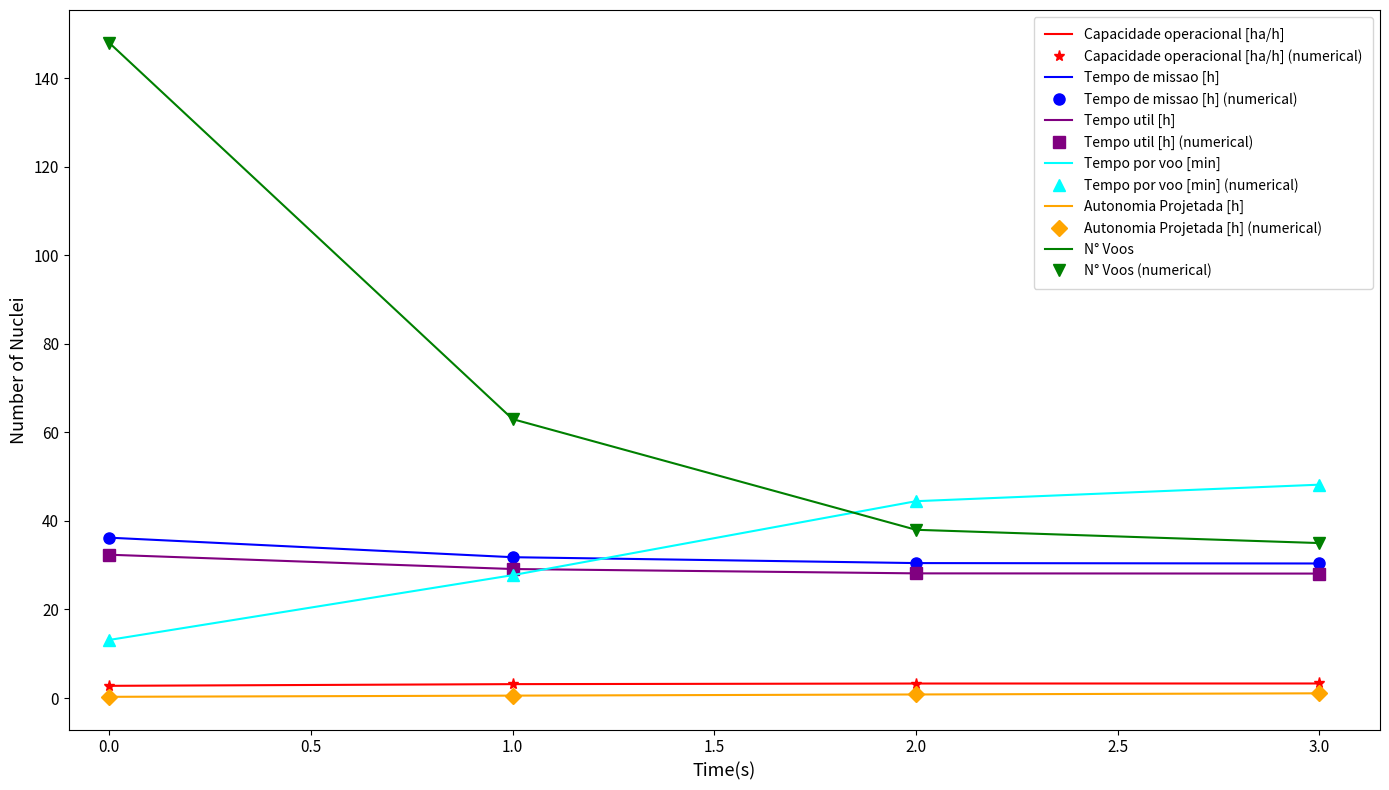

Reading left to right, what are all the values shown in this chart?

Capacidade operacional [ha/h]: 2.8	3.1	3.3	3.3
Tempo de missao [h]: 36.2	31.8	30.5	30.4
Tempo util [h]: 32.4	29.1	28.2	28.1
Tempo por voo [min]: 13.1	27.8	44.5	48.2
Autonomia Projetada [h]: 0.3	0.6	0.8	1.1
N° Voos: 148.0	63.0	38.0	35.0